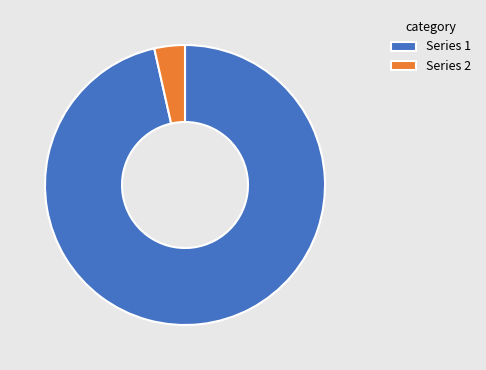

Rank the categories by value from highest to lowest.

Series 1, Series 2